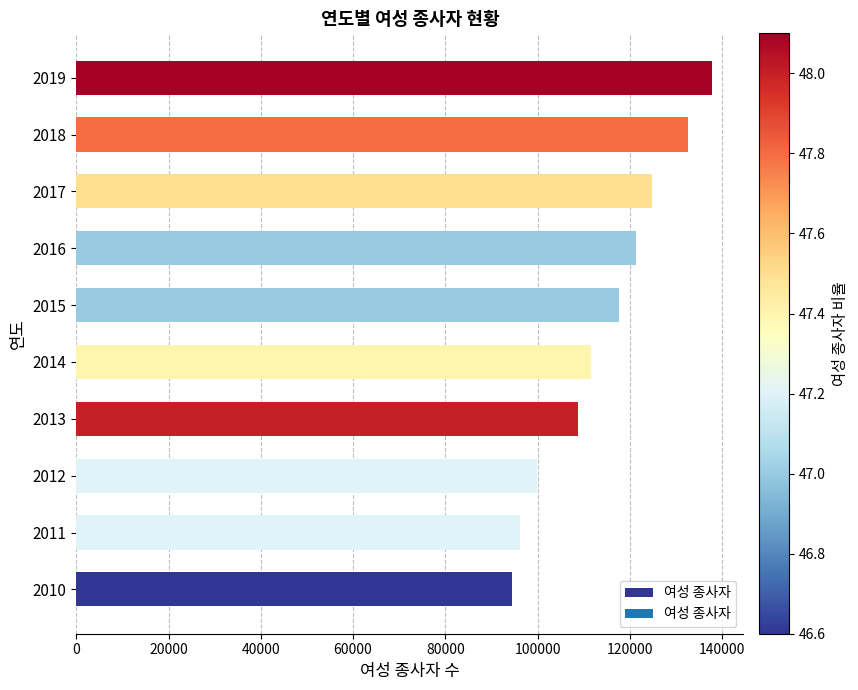

Reading top to bottom, what are all the values shown in this chart?

137719	132501	124785	121355	117611	111651	108751	99893	96223	94347